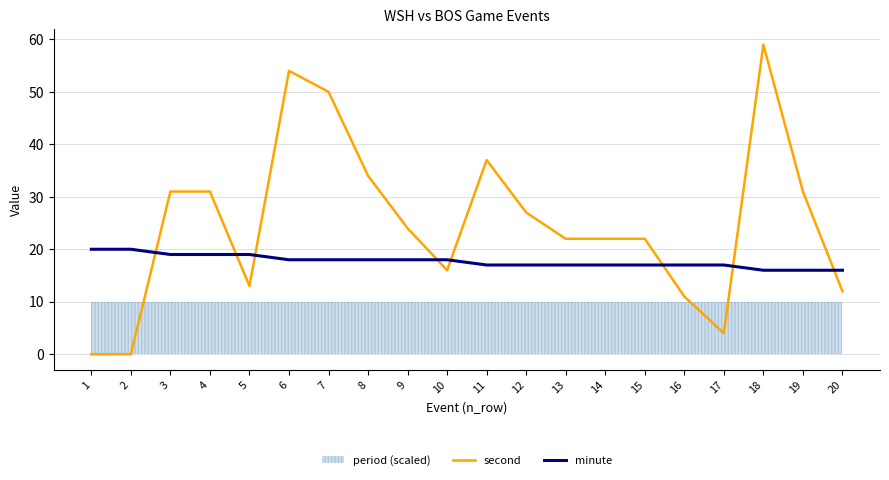

Where does the second series first go above 24?

3